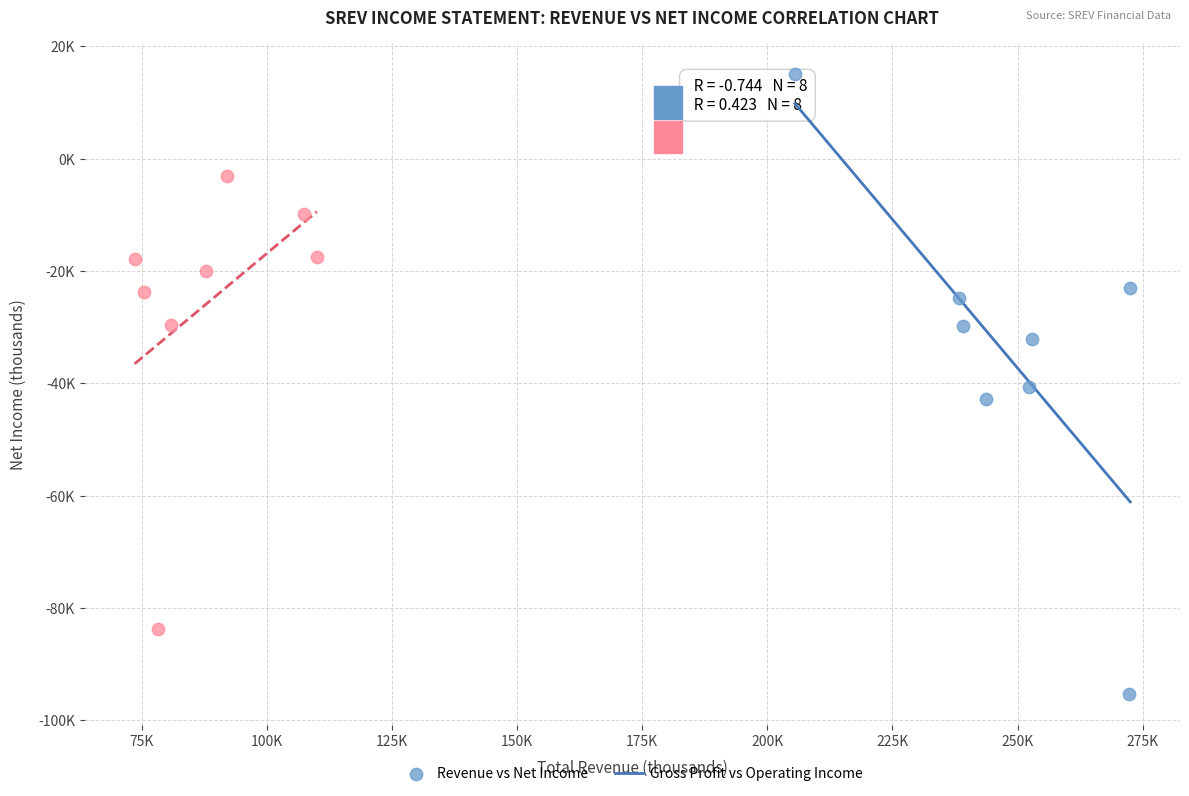

Which series reaches the minimum Y coordinate?

Revenue vs Net Income